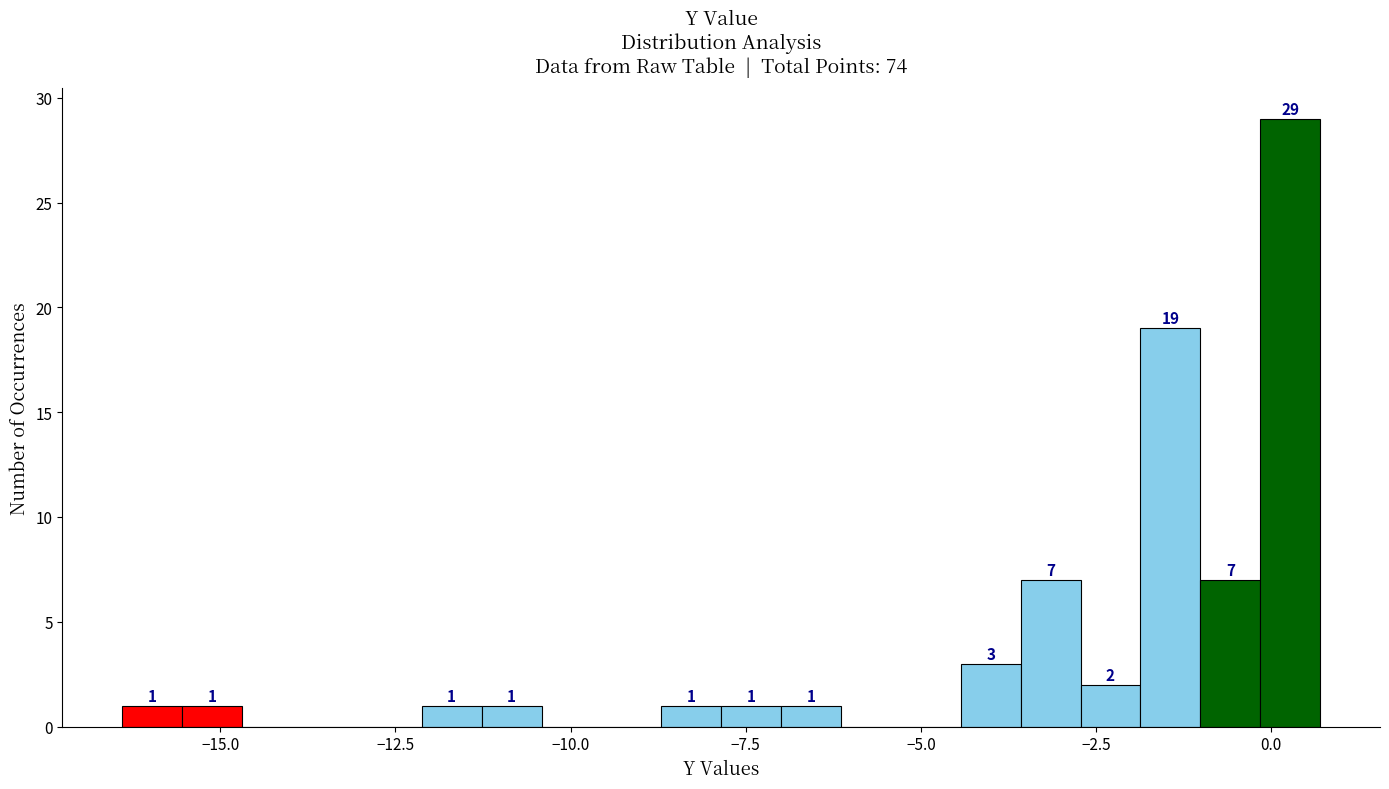

Around what value on the x-axis is the tallest bar? Give the approximate position of its centre, as read against the axis.

0.5